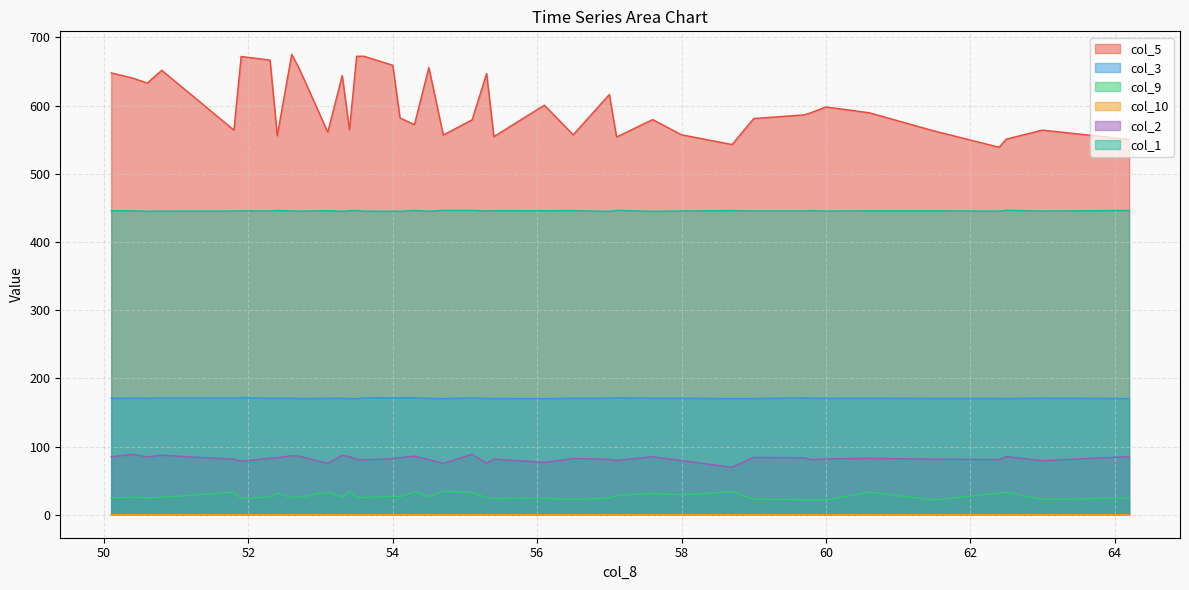

True or false: col_5 has more than 2 points higher than both neighbors.

True